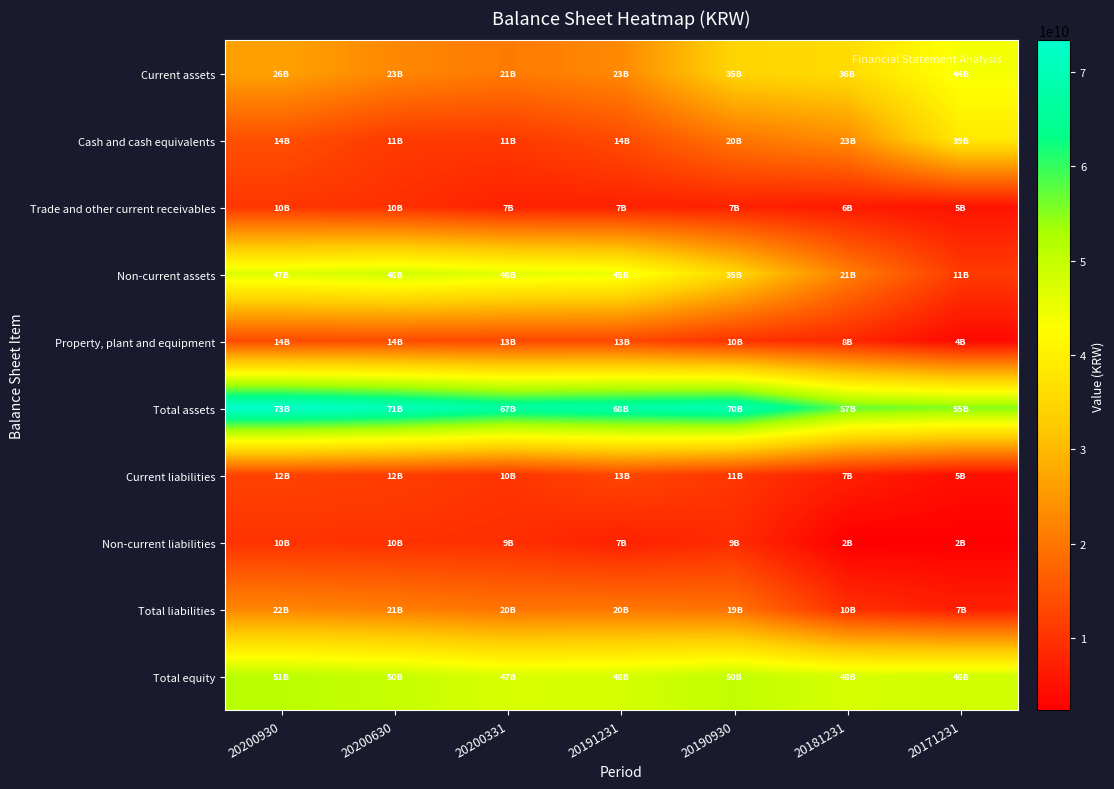

At which category does the chart reach its peak across all series?

20200930